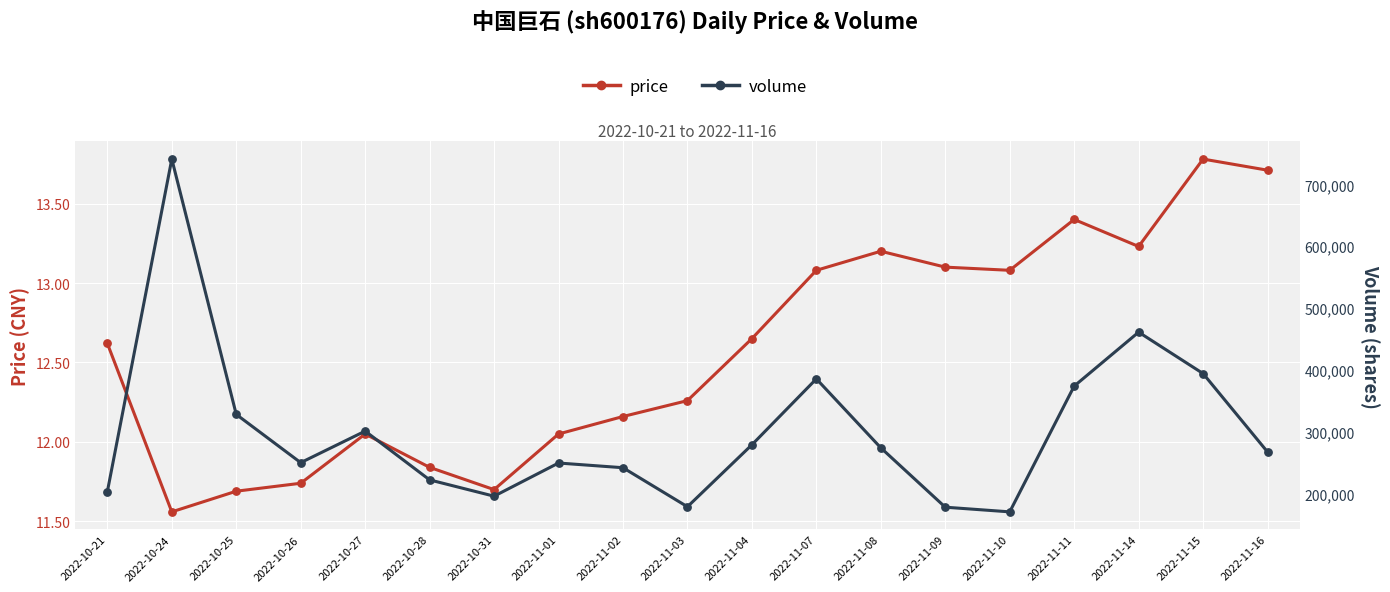

At how many categories does at least one series exceed 250341?

10